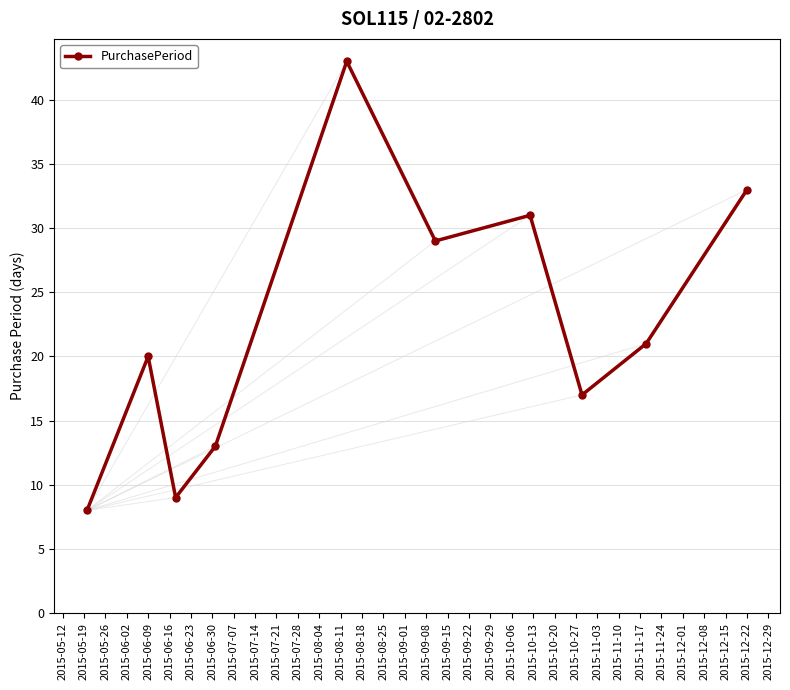

What is the value of the 7th point from the left?

31